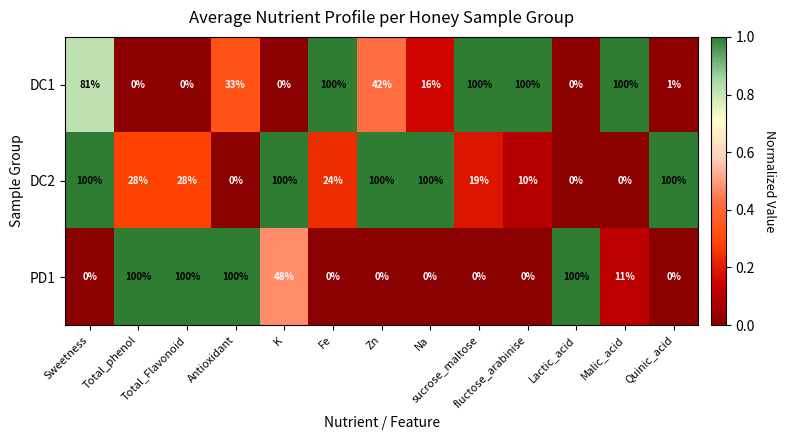

Which series has the largest total across all categories?

DC2